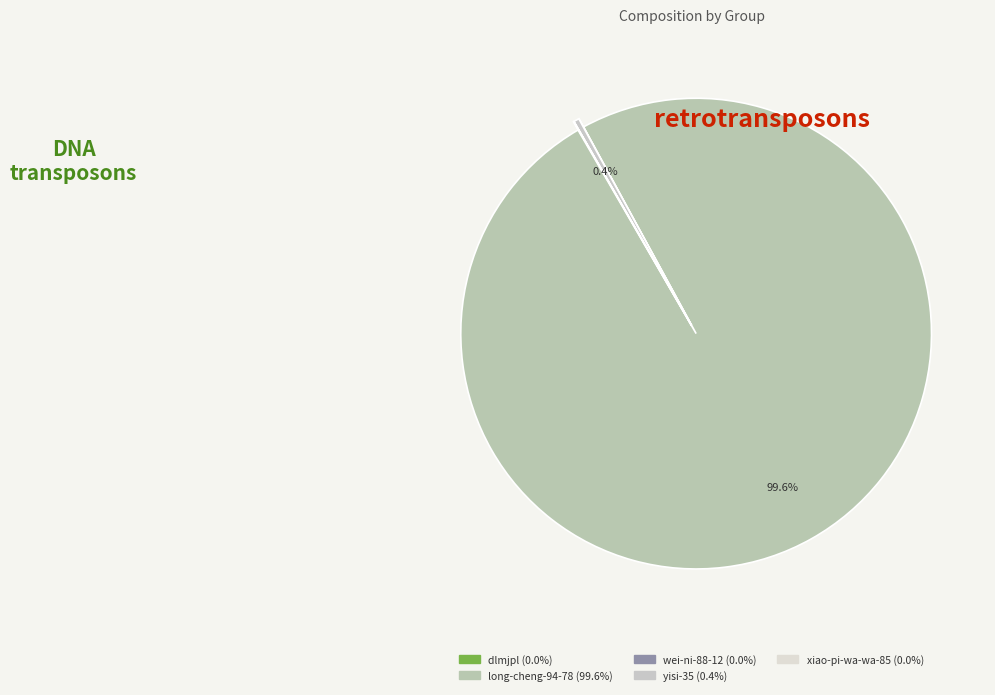

Is there a majority slice in this chart?

Yes